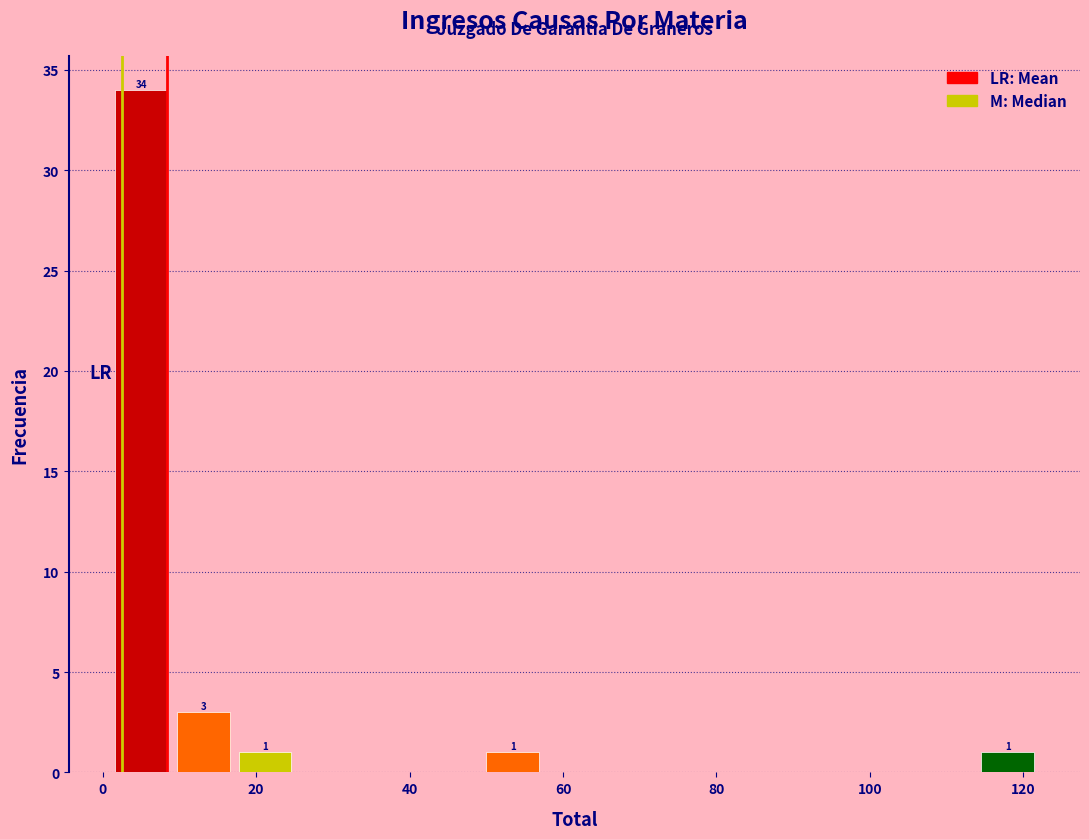

Over which range of the x-axis is the bar tallest?

2 to 10